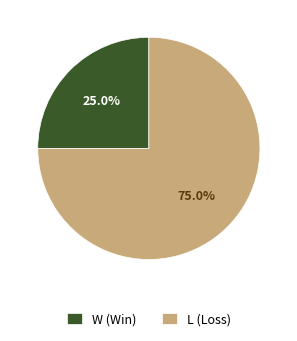

Rank the categories by value from lowest to highest.

W, L